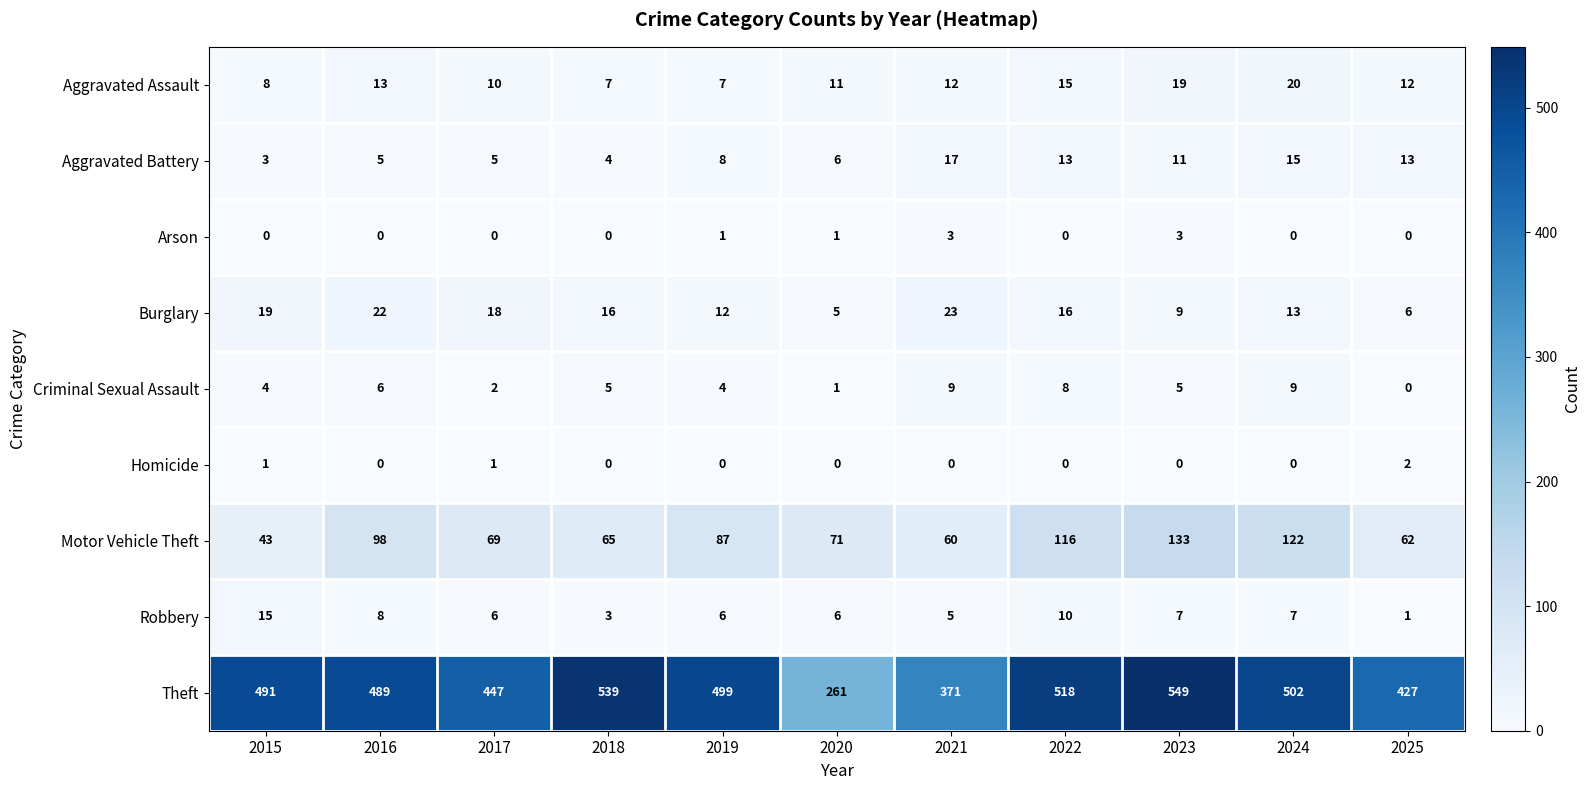

Which category has the highest value across all series?

2023